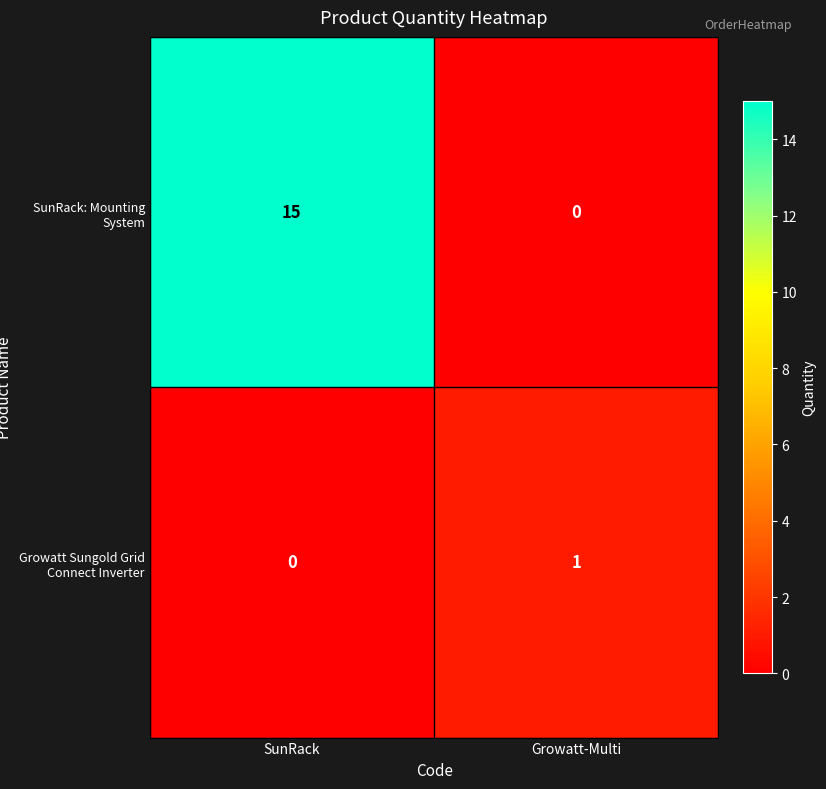

List the series in order of their overall mean, highest first.

SunRack: Mounting System, Growatt Sungold Grid Connect Inverter